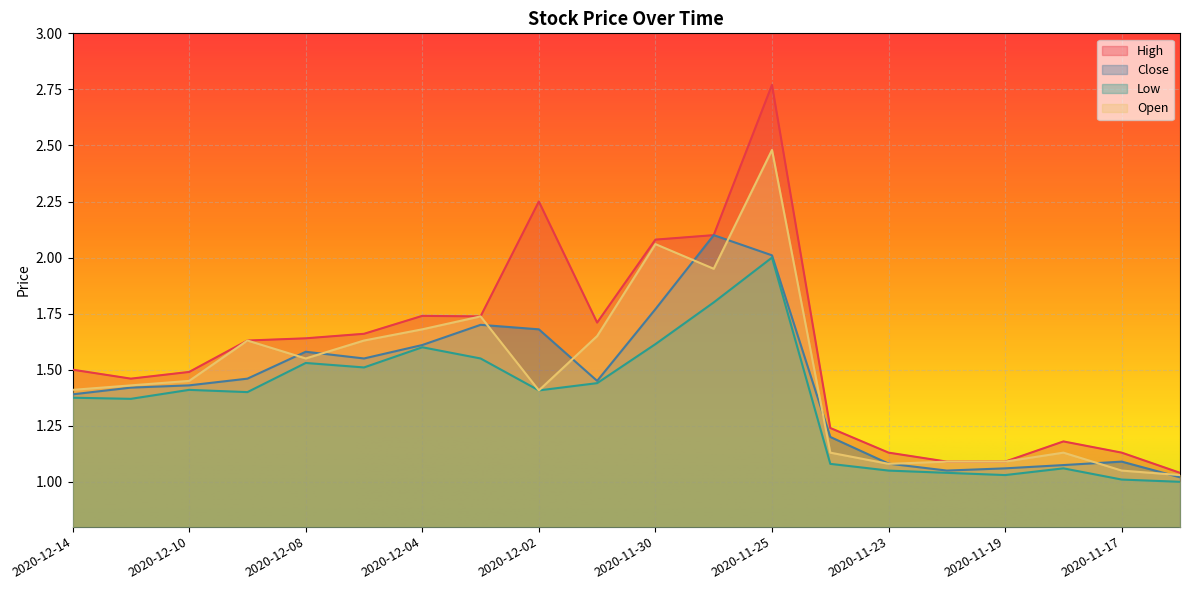

Reading left to right, what are all the values shown in this chart?

High: 2020-12-14=1.5	2020-12-11=1.5	2020-12-10=1.5	2020-12-09=1.6	2020-12-08=1.6	2020-12-07=1.7	2020-12-04=1.7	2020-12-03=1.7	2020-12-02=2.2	2020-12-01=1.7	2020-11-30=2.1	2020-11-27=2.1	2020-11-25=2.8	2020-11-24=1.2	2020-11-23=1.1	2020-11-20=1.1	2020-11-19=1.1	2020-11-18=1.2	2020-11-17=1.1	2020-11-16=1.0
Close: 2020-12-14=1.4	2020-12-11=1.4	2020-12-10=1.4	2020-12-09=1.5	2020-12-08=1.6	2020-12-07=1.6	2020-12-04=1.6	2020-12-03=1.7	2020-12-02=1.7	2020-12-01=1.4	2020-11-30=1.8	2020-11-27=2.1	2020-11-25=2.0	2020-11-24=1.2	2020-11-23=1.1	2020-11-20=1.1	2020-11-19=1.1	2020-11-18=1.1	2020-11-17=1.1	2020-11-16=1.0
Low: 2020-12-14=1.4	2020-12-11=1.4	2020-12-10=1.4	2020-12-09=1.4	2020-12-08=1.5	2020-12-07=1.5	2020-12-04=1.6	2020-12-03=1.6	2020-12-02=1.4	2020-12-01=1.4	2020-11-30=1.6	2020-11-27=1.8	2020-11-25=2.0	2020-11-24=1.1	2020-11-23=1.1	2020-11-20=1.0	2020-11-19=1.0	2020-11-18=1.1	2020-11-17=1.0	2020-11-16=1.0
Open: 2020-12-14=1.4	2020-12-11=1.4	2020-12-10=1.4	2020-12-09=1.6	2020-12-08=1.6	2020-12-07=1.6	2020-12-04=1.7	2020-12-03=1.7	2020-12-02=1.4	2020-12-01=1.6	2020-11-30=2.1	2020-11-27=1.9	2020-11-25=2.5	2020-11-24=1.1	2020-11-23=1.1	2020-11-20=1.1	2020-11-19=1.1	2020-11-18=1.1	2020-11-17=1.1	2020-11-16=1.0